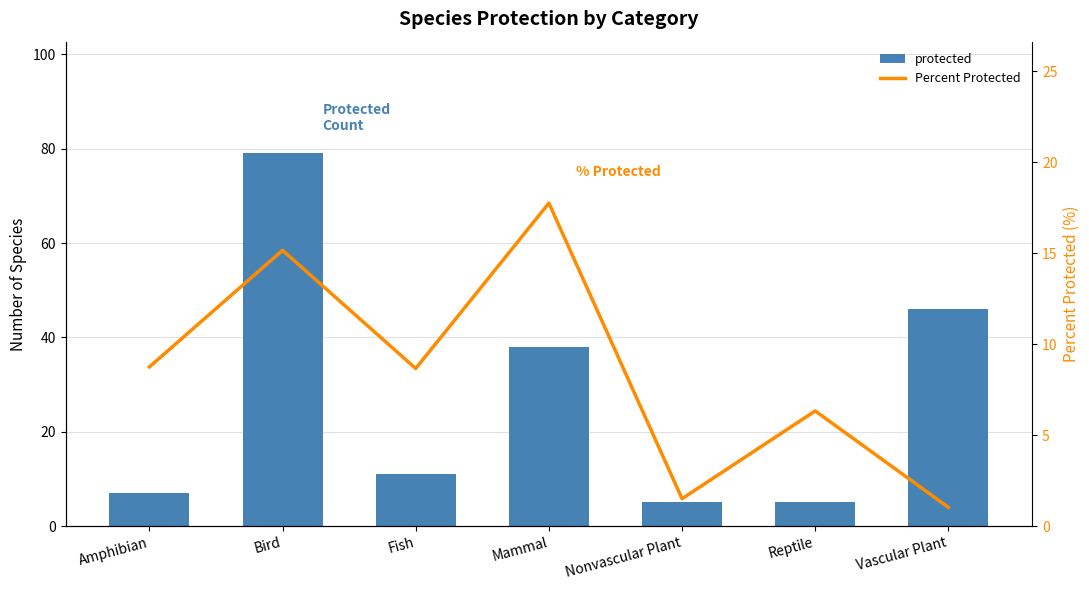

Between Amphibian and Nonvascular Plant, which series saw the biggest shift?

Percent Protected